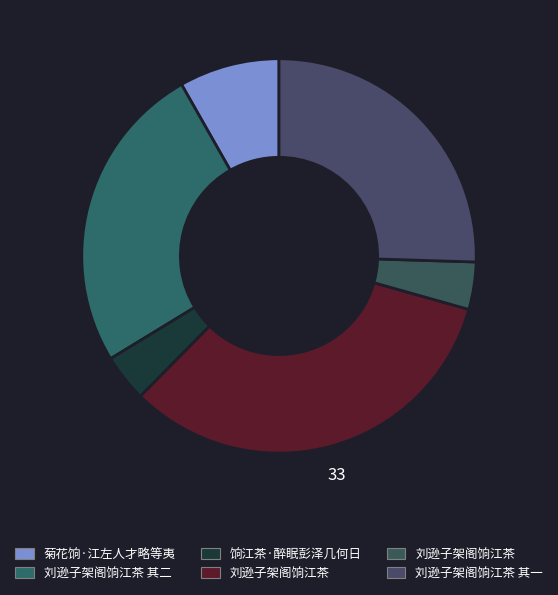

How many slices are in this pie chart?

6